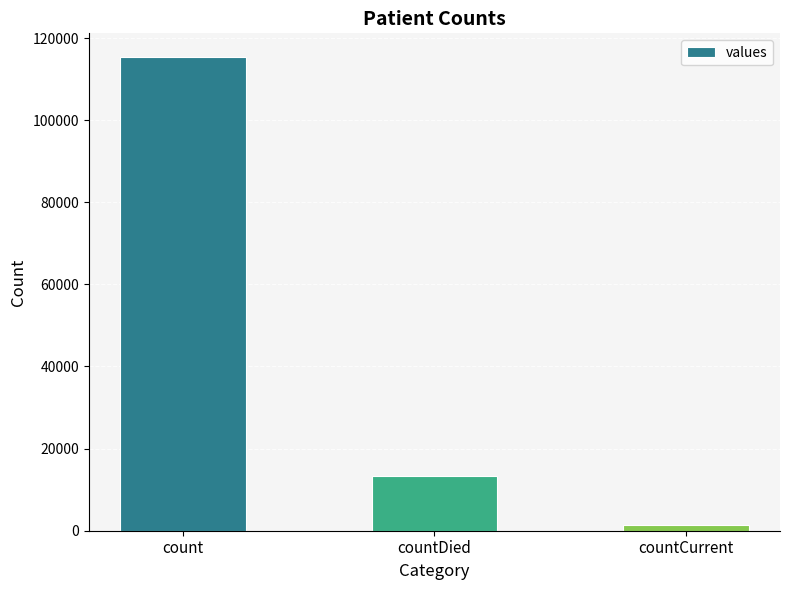

What is the smallest value displayed?

1383